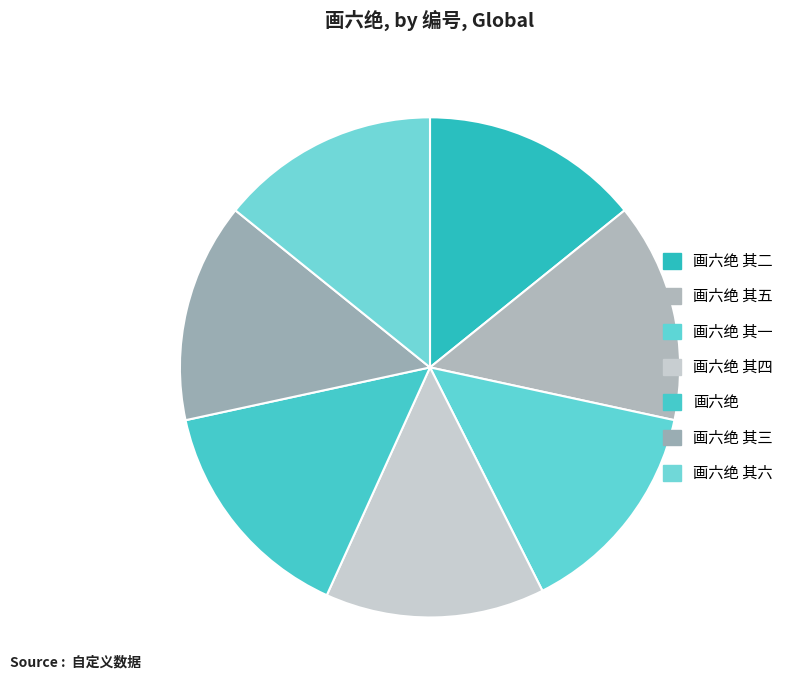

True or false: 画六绝 其一 accounts for 14% of the total.

True